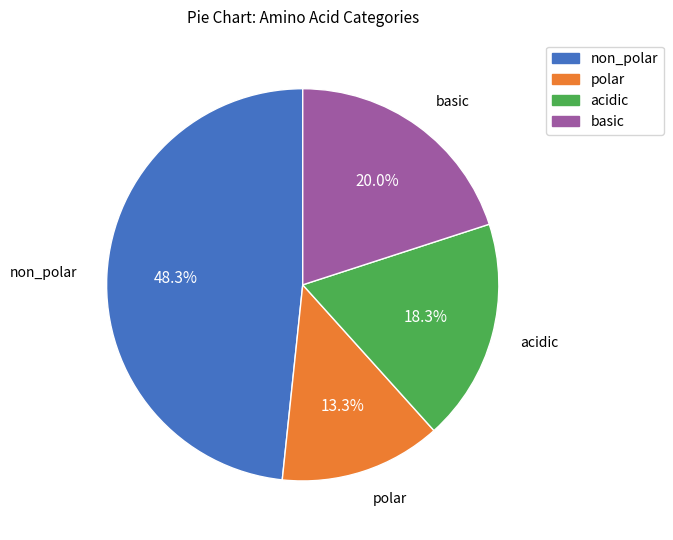

Does non_polar account for over 50% of the chart?

No